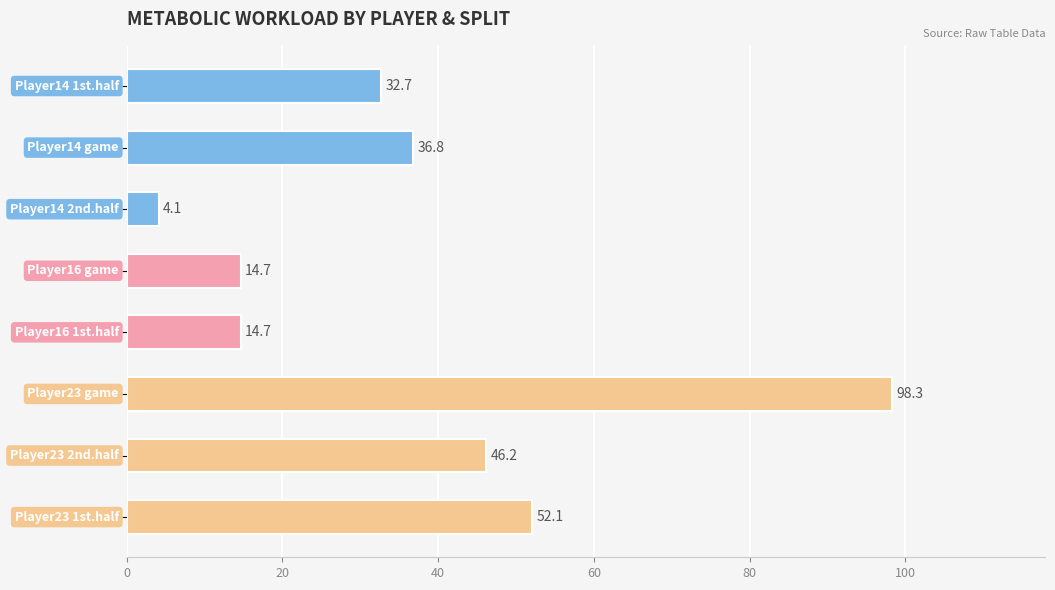

How many data points does each series have?

8